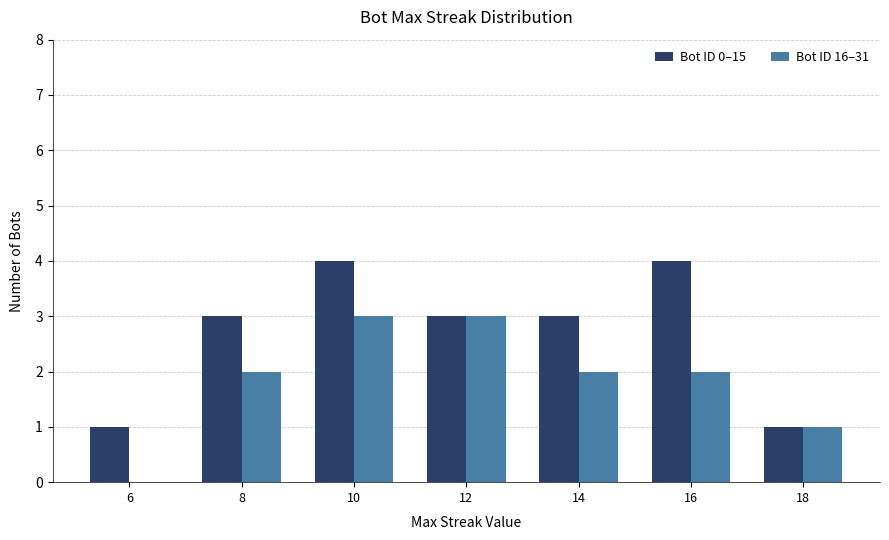

What is the sum of all Bot ID 16–31 values?

13